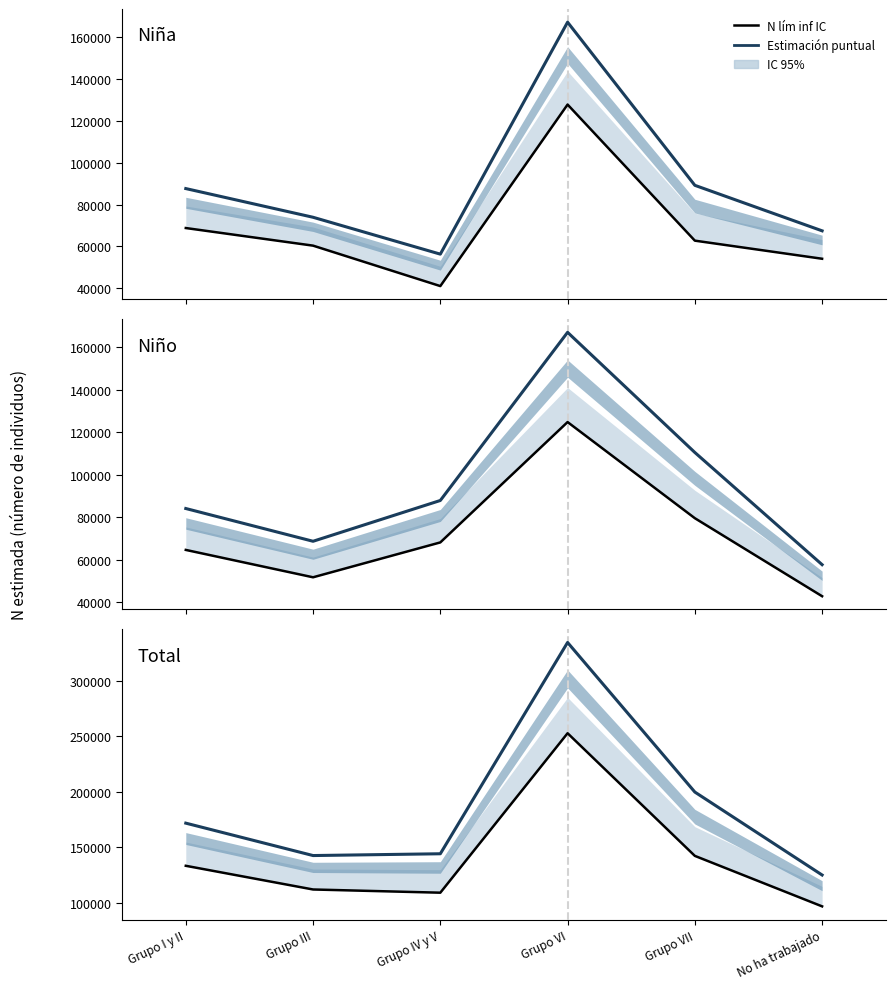

Which category has the lowest value in the Estimación puntual series?

No ha trabajado